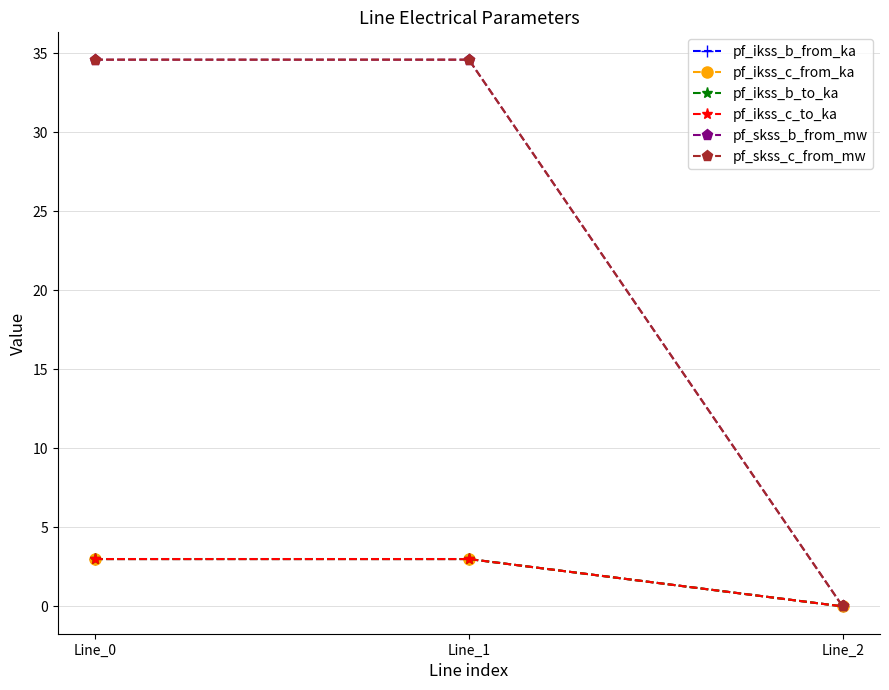

What is the difference between the pf_skss_c_from_mw values at Line_2 and Line_0?

34.6